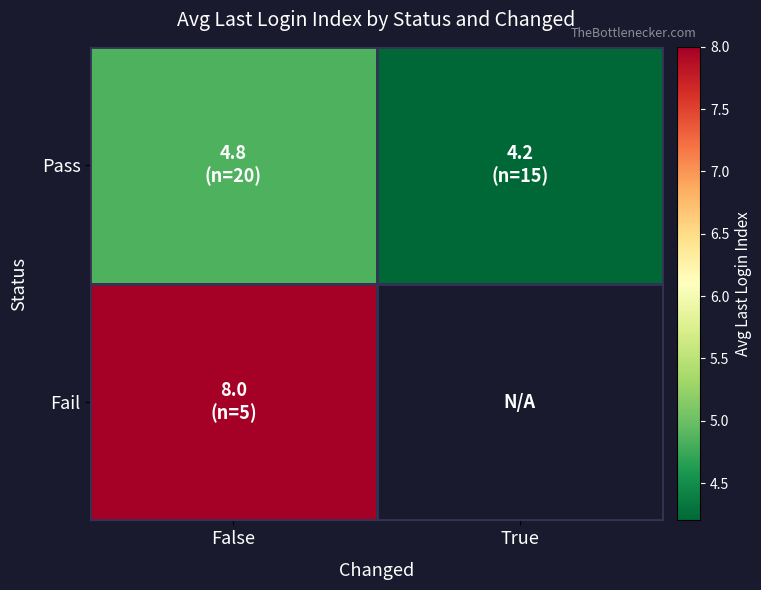

Rank the series by their maximum value, from highest to lowest.

Fail, Pass